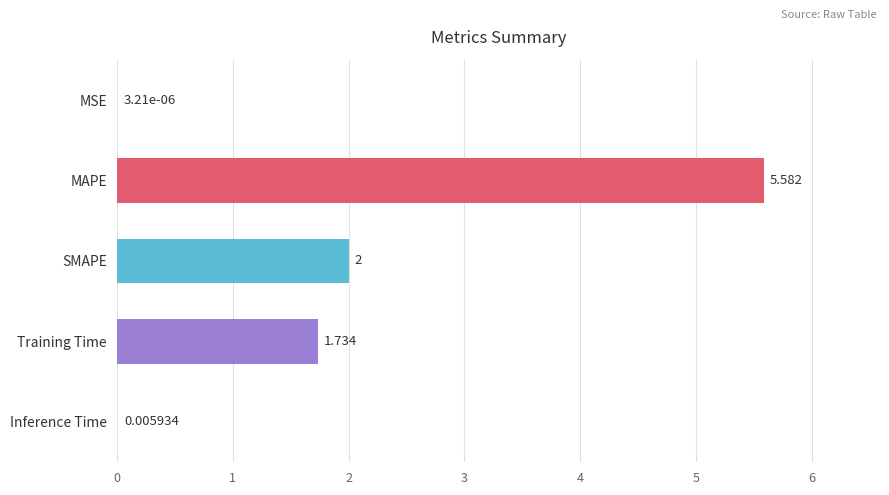

Which category has the highest value across all series?

MAPE